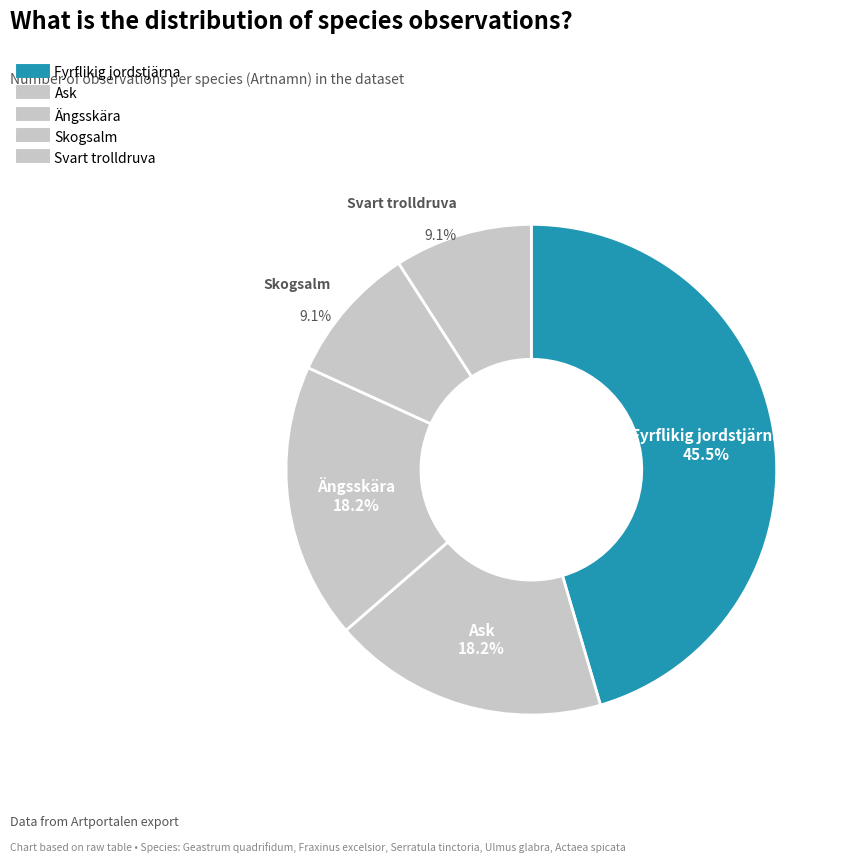

How many slices are in this pie chart?

5